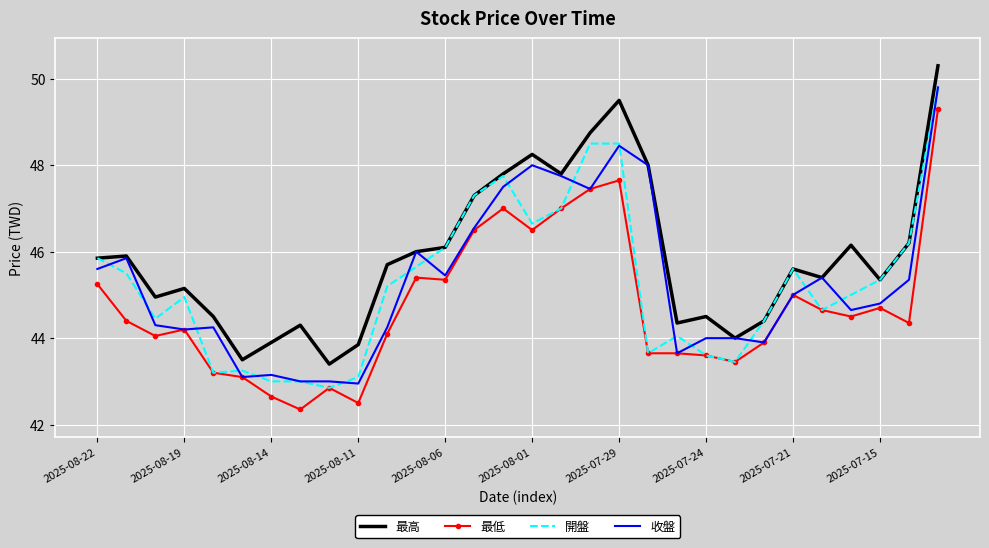

True or false: 最低 and 最高 intersect in this chart.

False